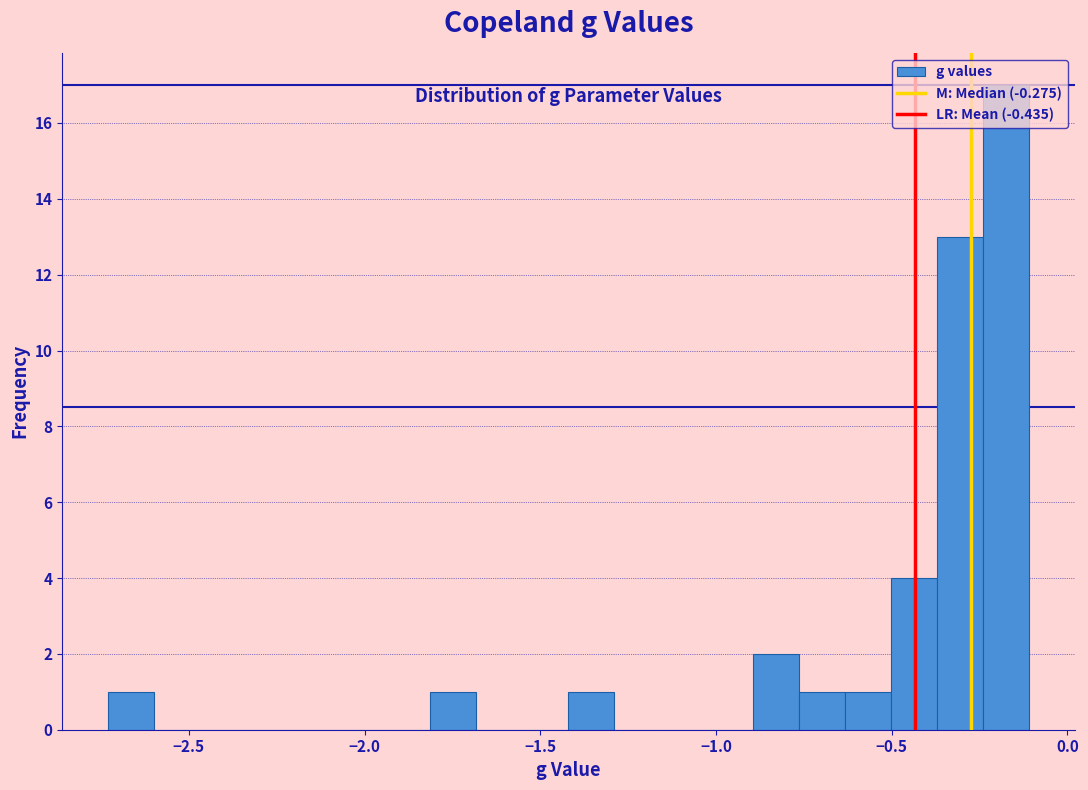

Read against the x-axis, roughly where is the centre of the tallest bar?

-0.20